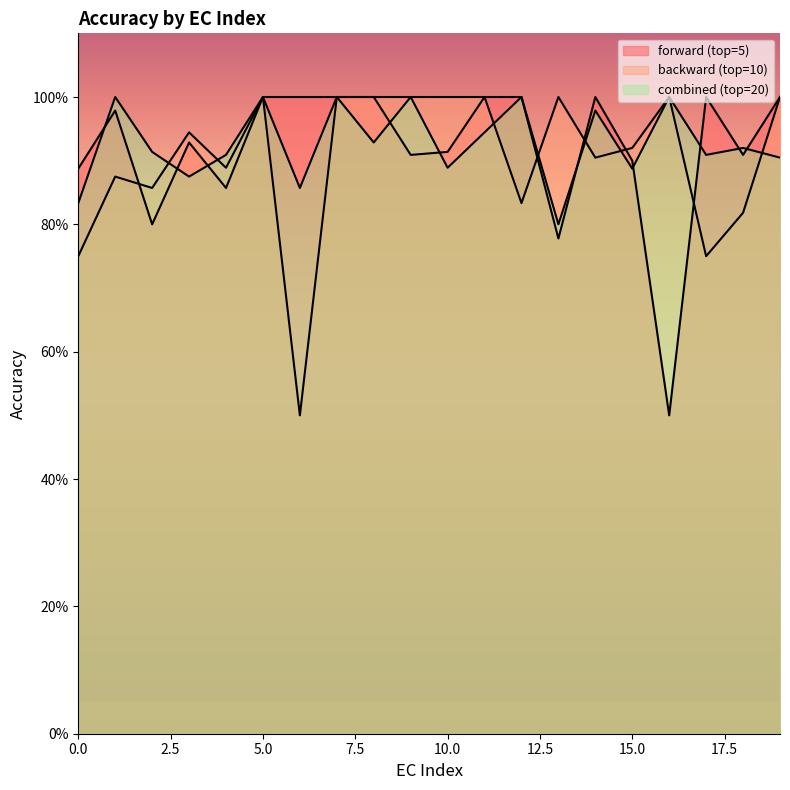

What is the spread (max minus min) of values at 11?

0.1